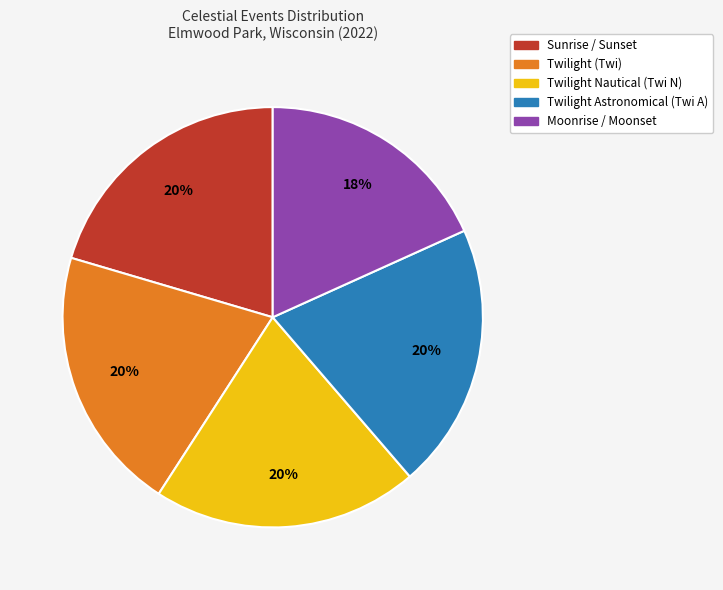

Does any single category account for the majority?

No